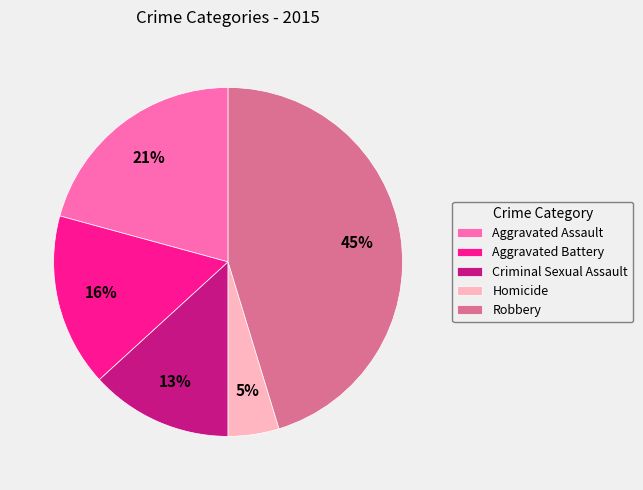

To the nearest percent, what portion does Homicide represent?

5%